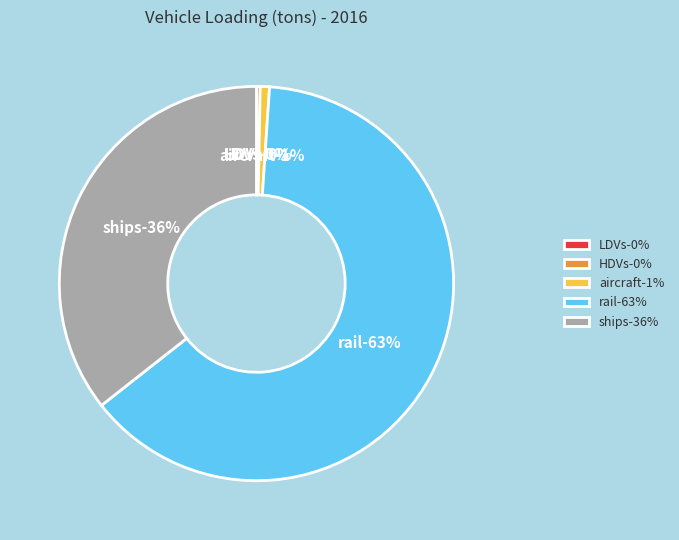

What is the ratio of the value at rail to the value at ships?

1.8